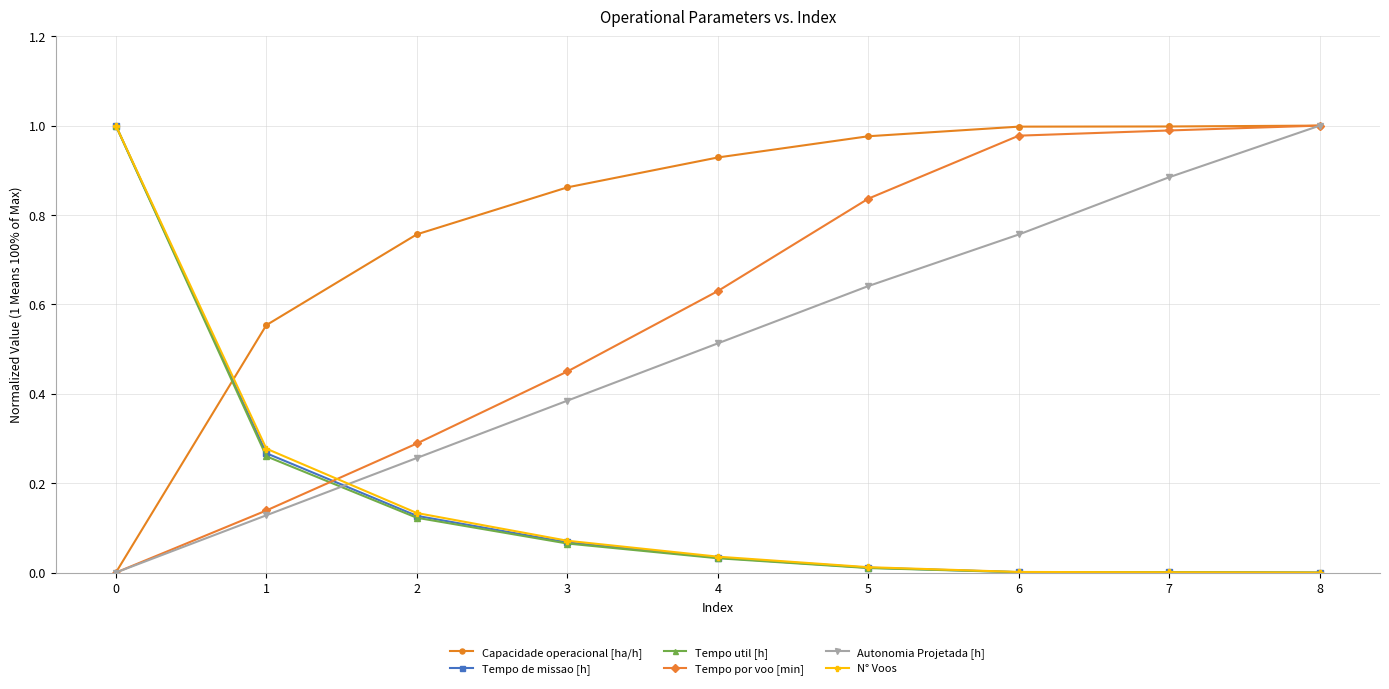

Is it true that Autonomia Projetada [h] equals 1.0 at 8?

True